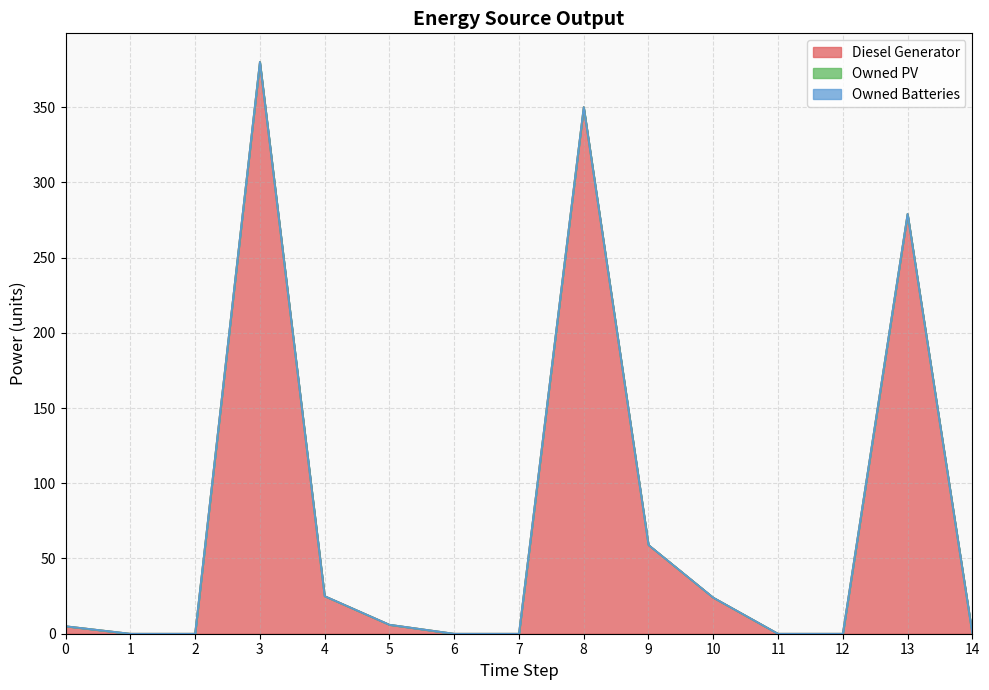

True or false: Owned Batteries and Owned PV intersect in this chart.

False